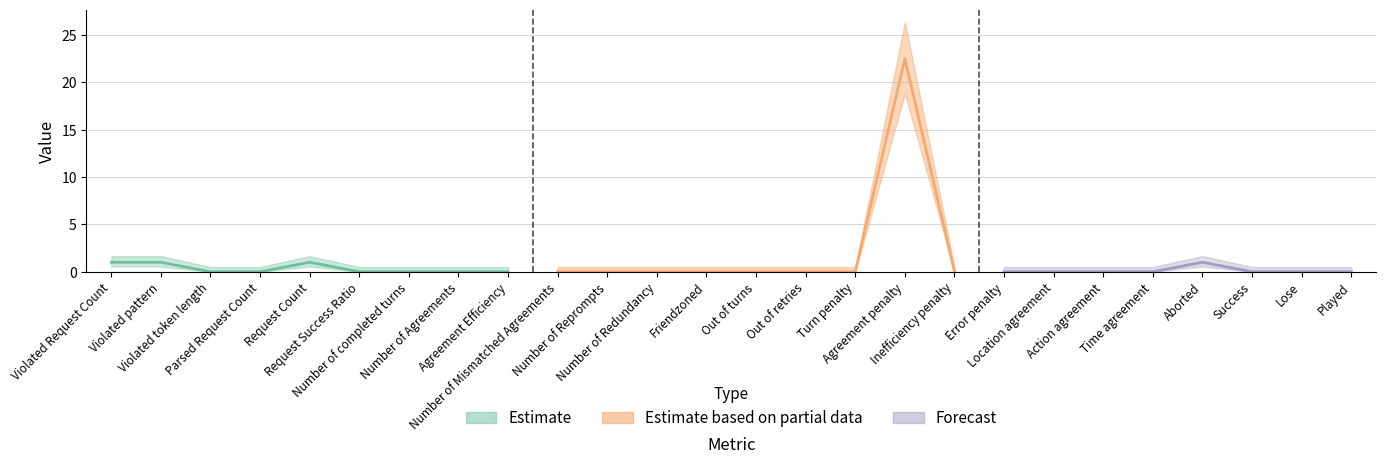

True or false: the data shows 0.0 at Agreement Efficiency.

True